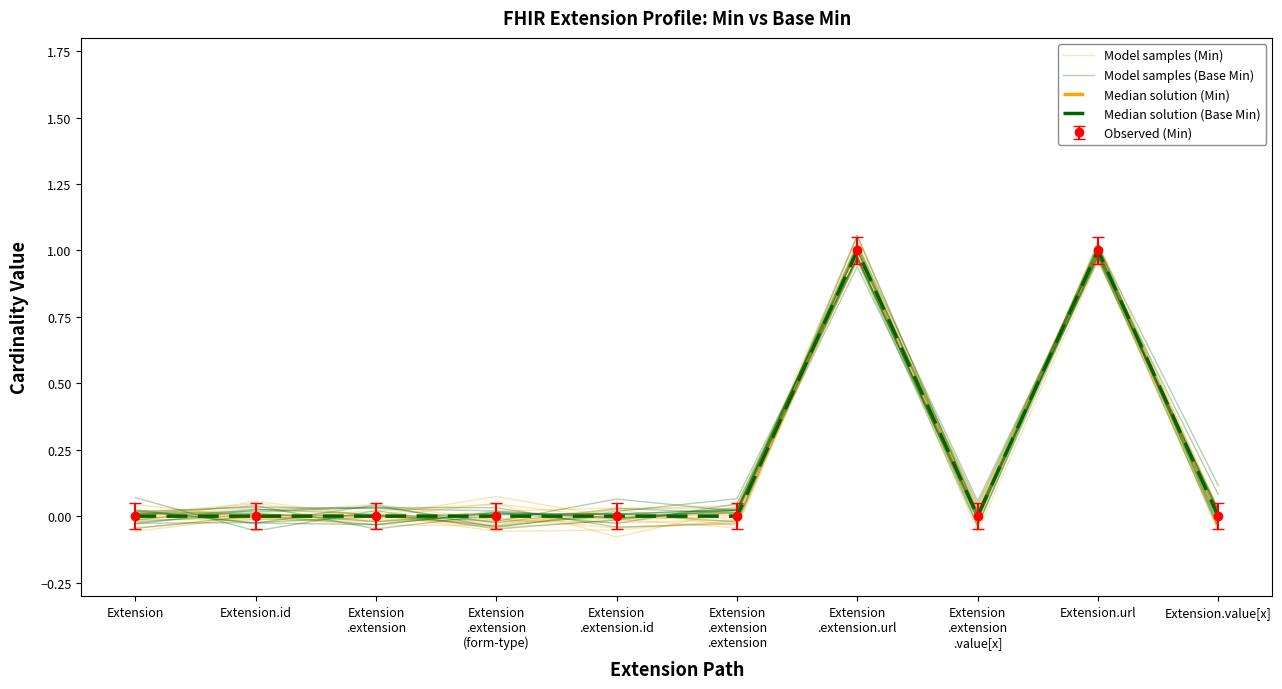

What is the spread (max minus min) of values at Extension
.extension
.extension?

0.1